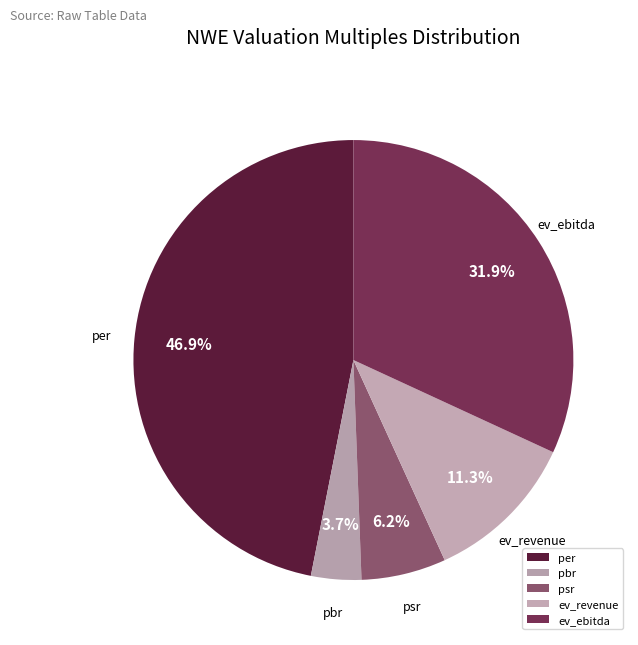

Does ev_revenue represent more than half of the total?

No